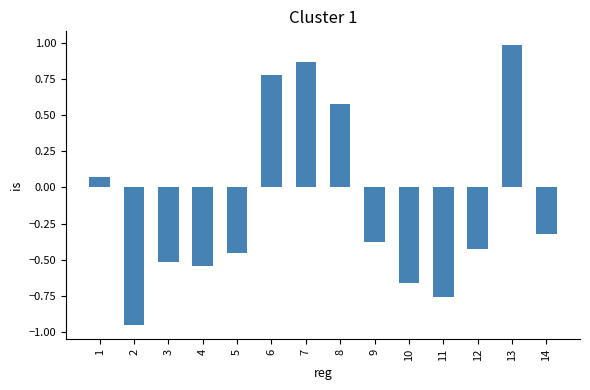

List the labels in order of value, largest first.

13, 7, 6, 8, 1, 14, 9, 12, 5, 3, 4, 10, 11, 2